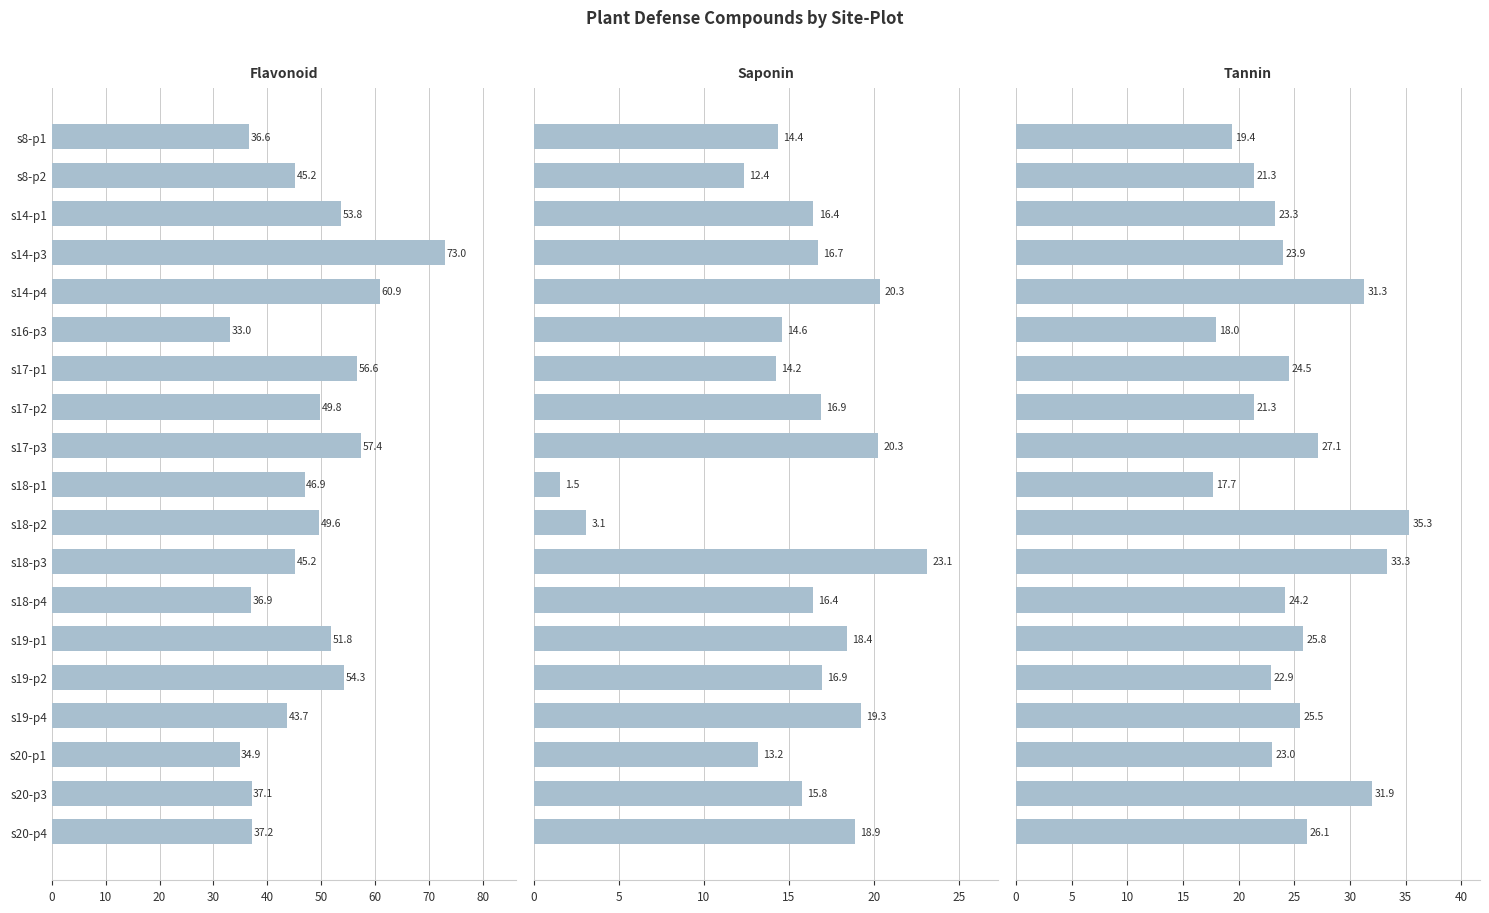

What is the lowest value of the tannin series?

17.7